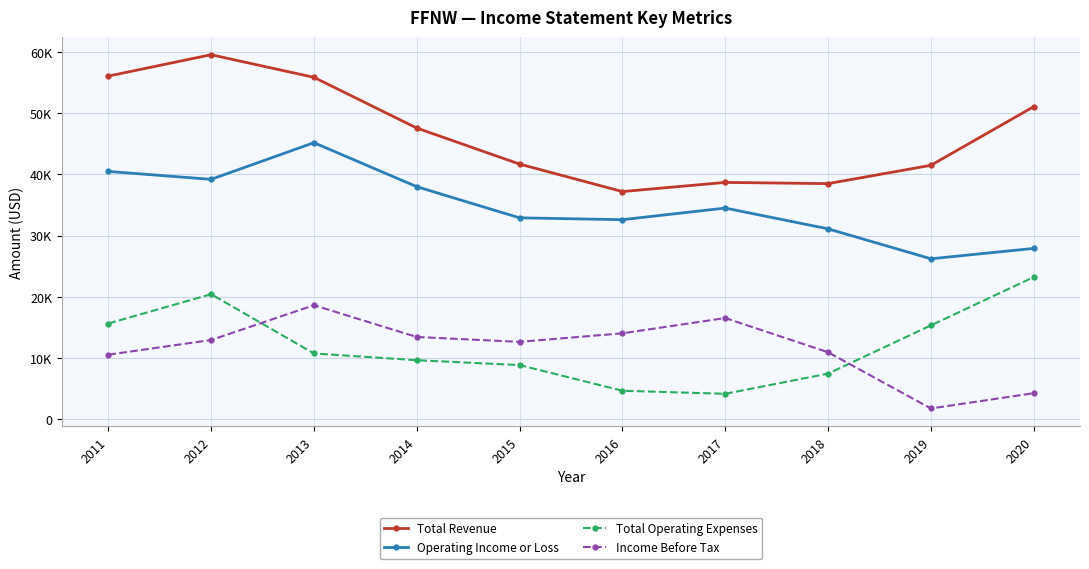

True or false: Operating Income or Loss and Total Operating Expenses cross at least once.

False